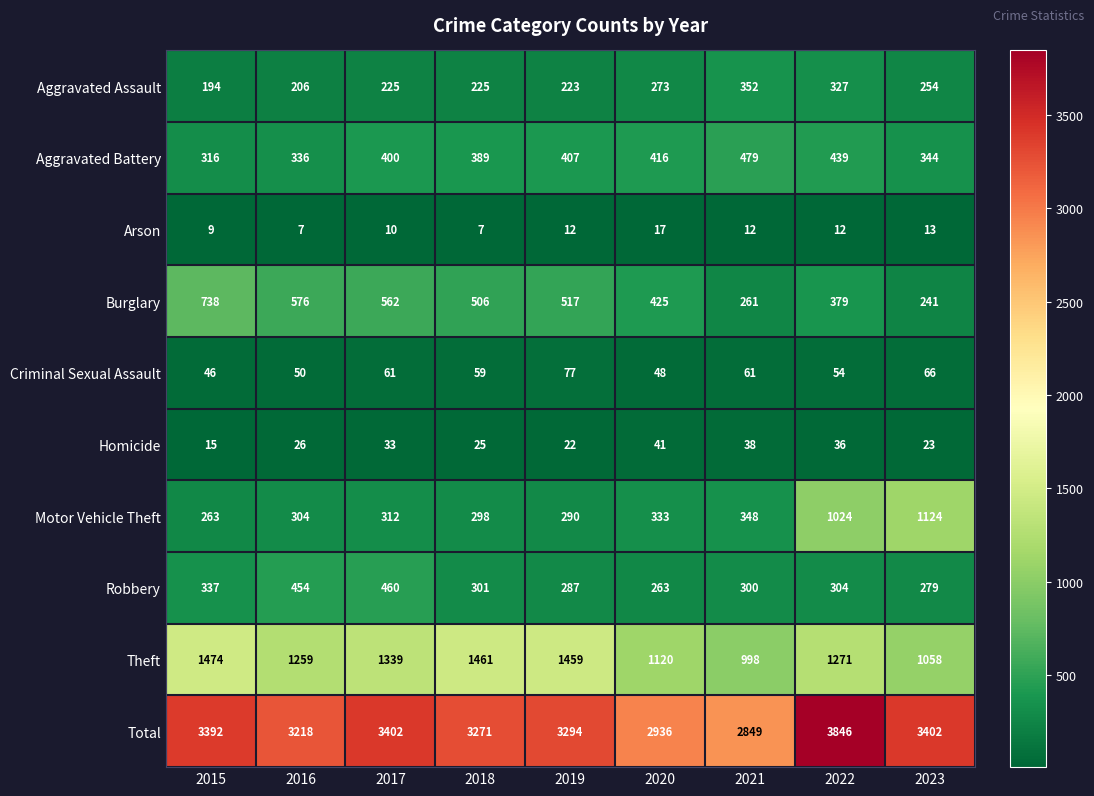

At how many categories does at least one series exceed 1252?

9